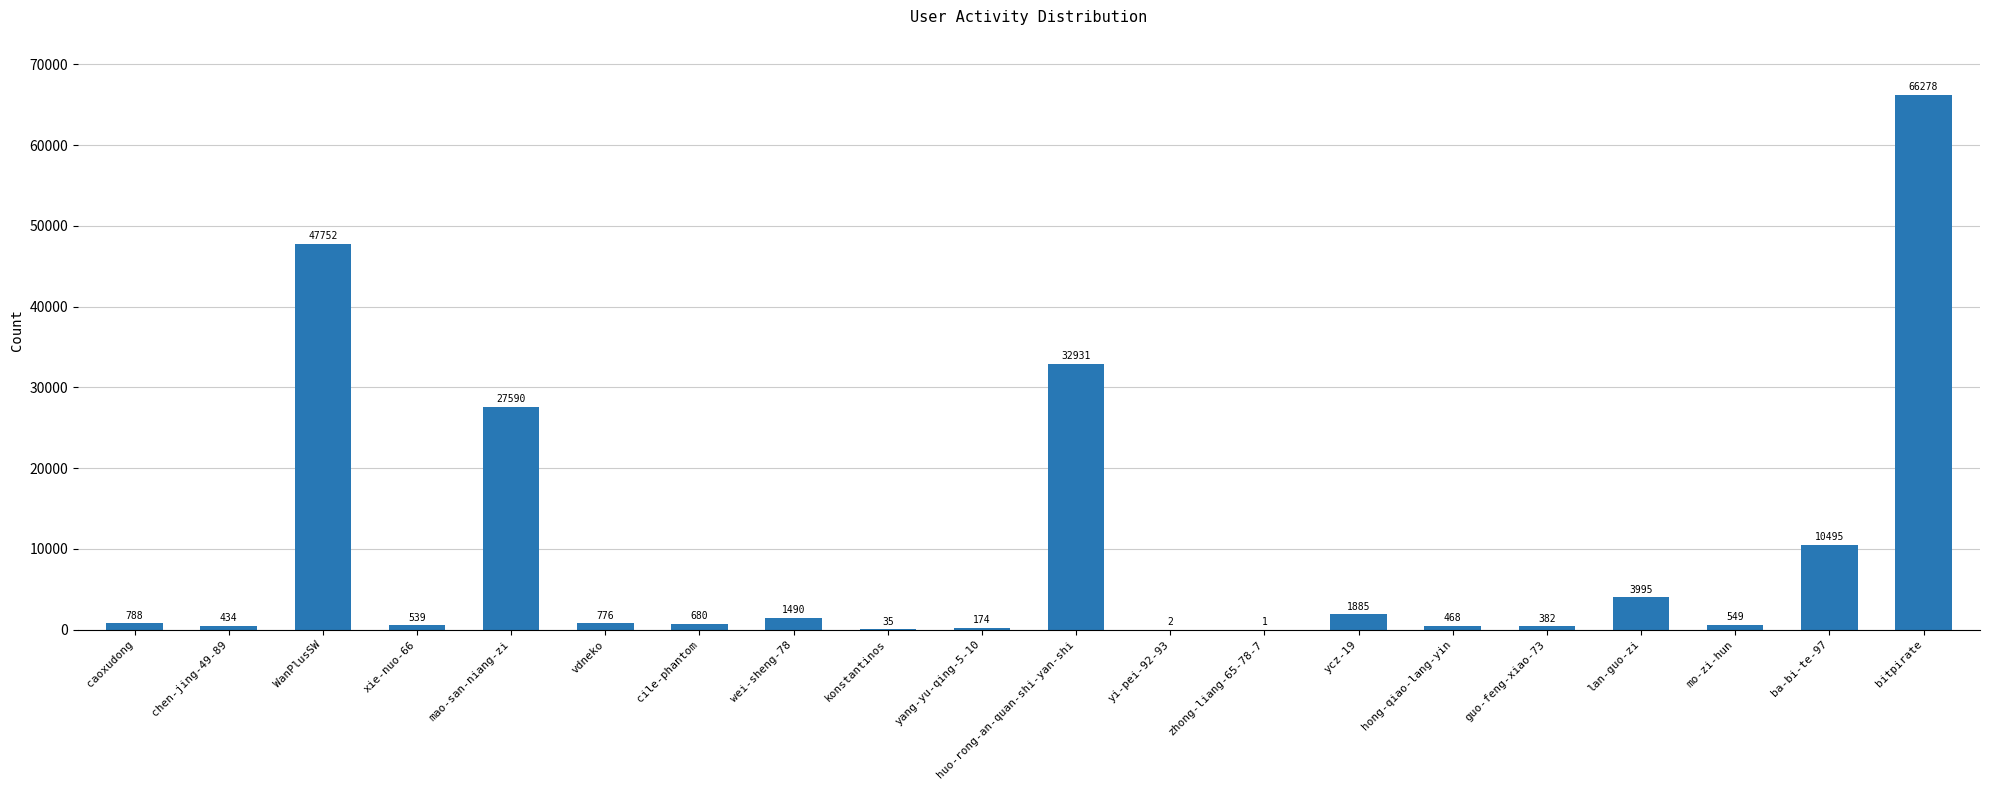

Approximately how many times larger is the value at ycz-19 compared to mo-zi-hun?

3.4